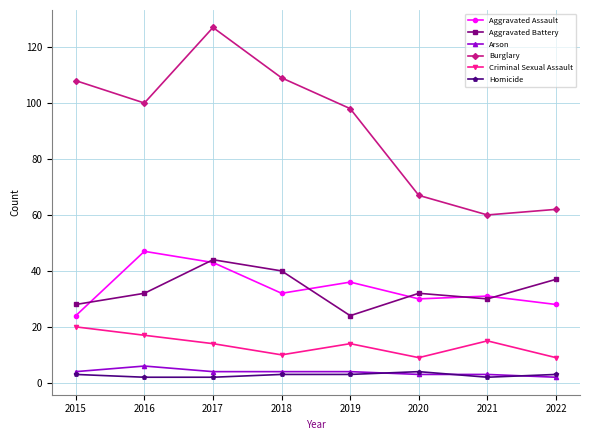

Where is the first local maximum for Burglary?

2017